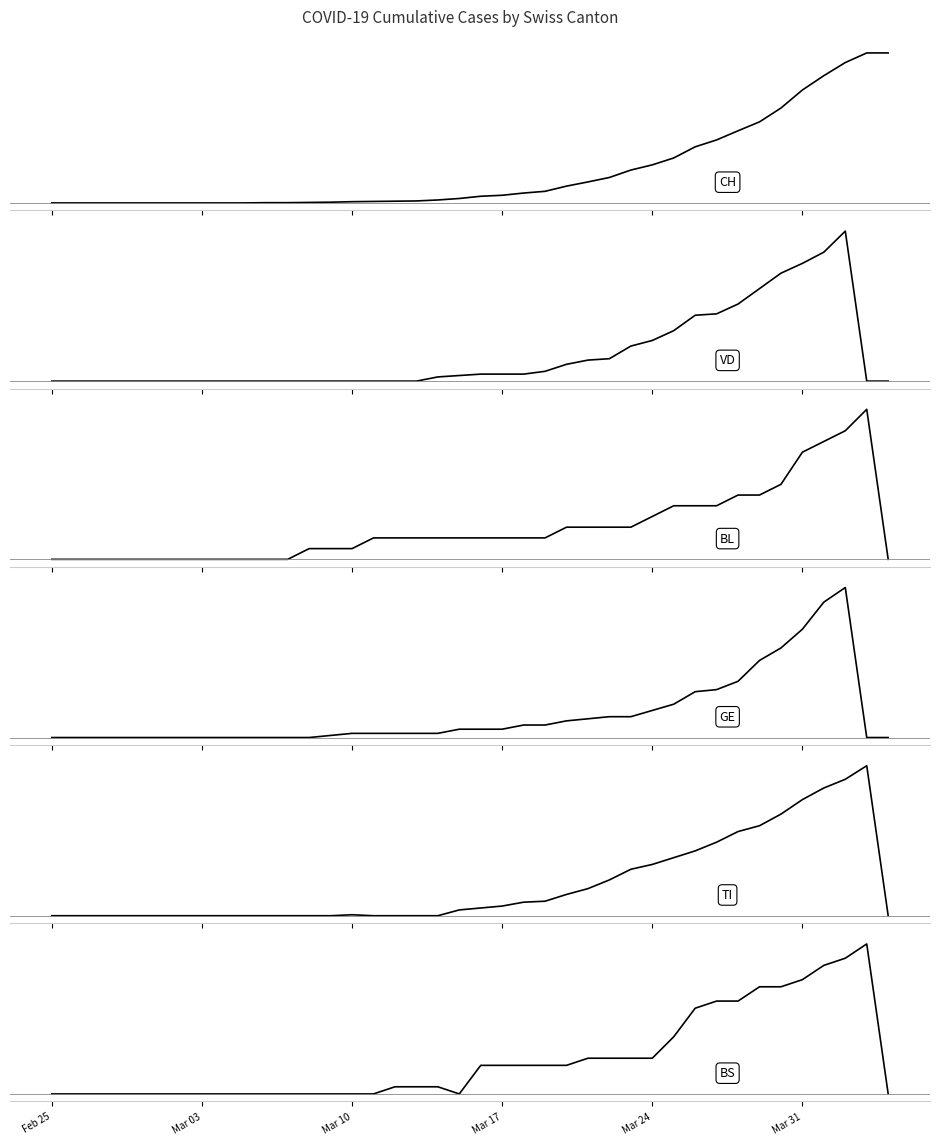

True or false: BS and BL intersect in this chart.

True